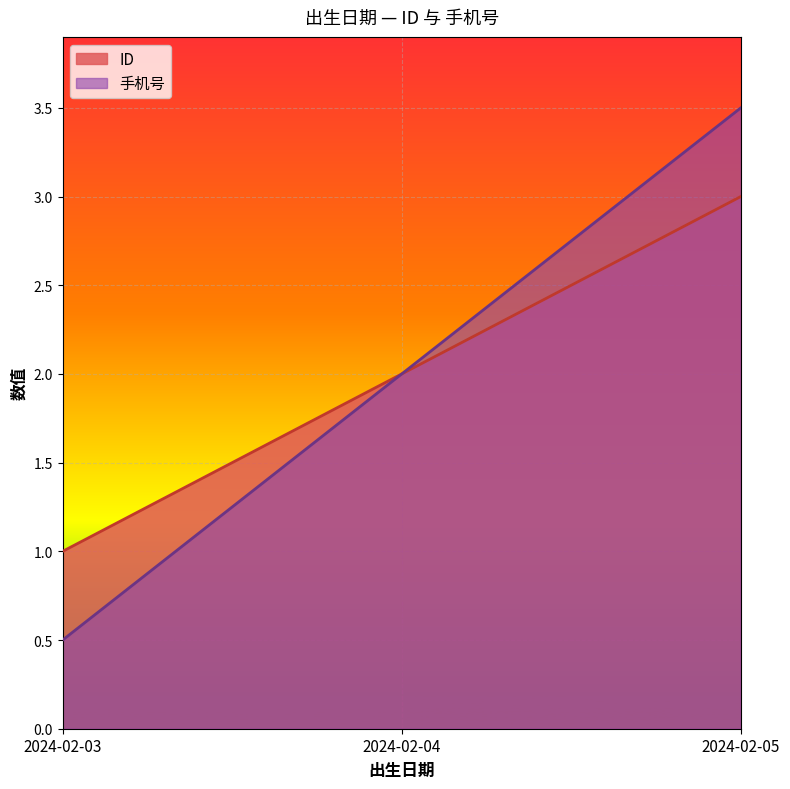

What is the value of the ID point at the 1st from the left?

1.0